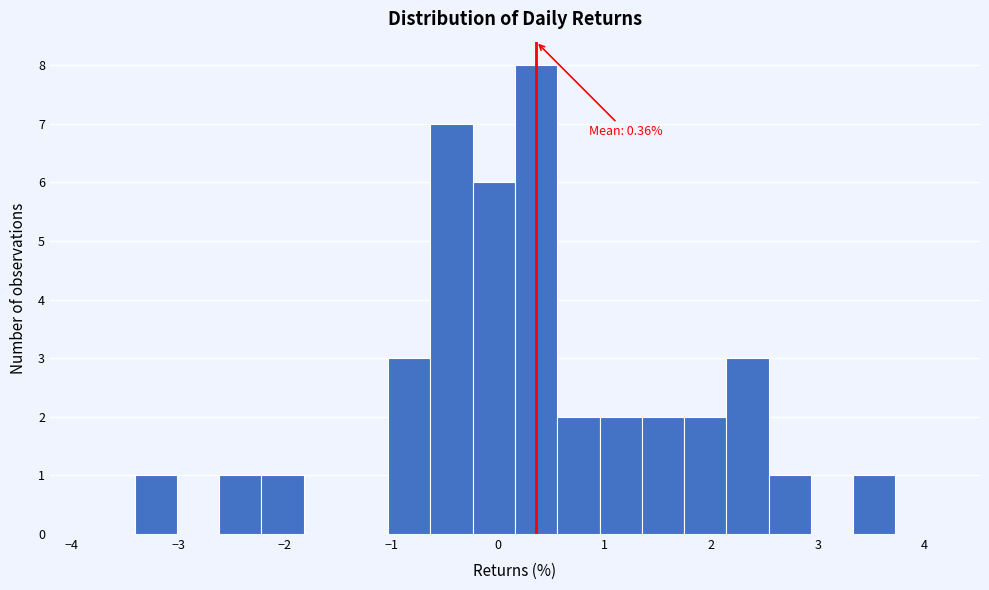

Read against the x-axis, roughly where is the centre of the tallest bar?

0.4